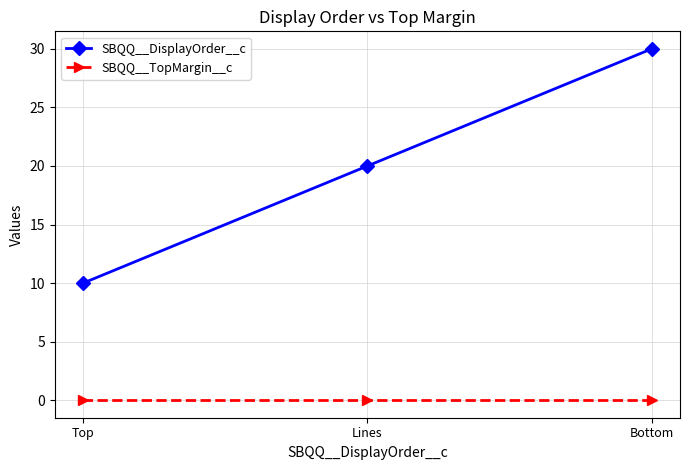

Rank the series at Bottom from lowest to highest value.

SBQQ__TopMargin__c, SBQQ__DisplayOrder__c